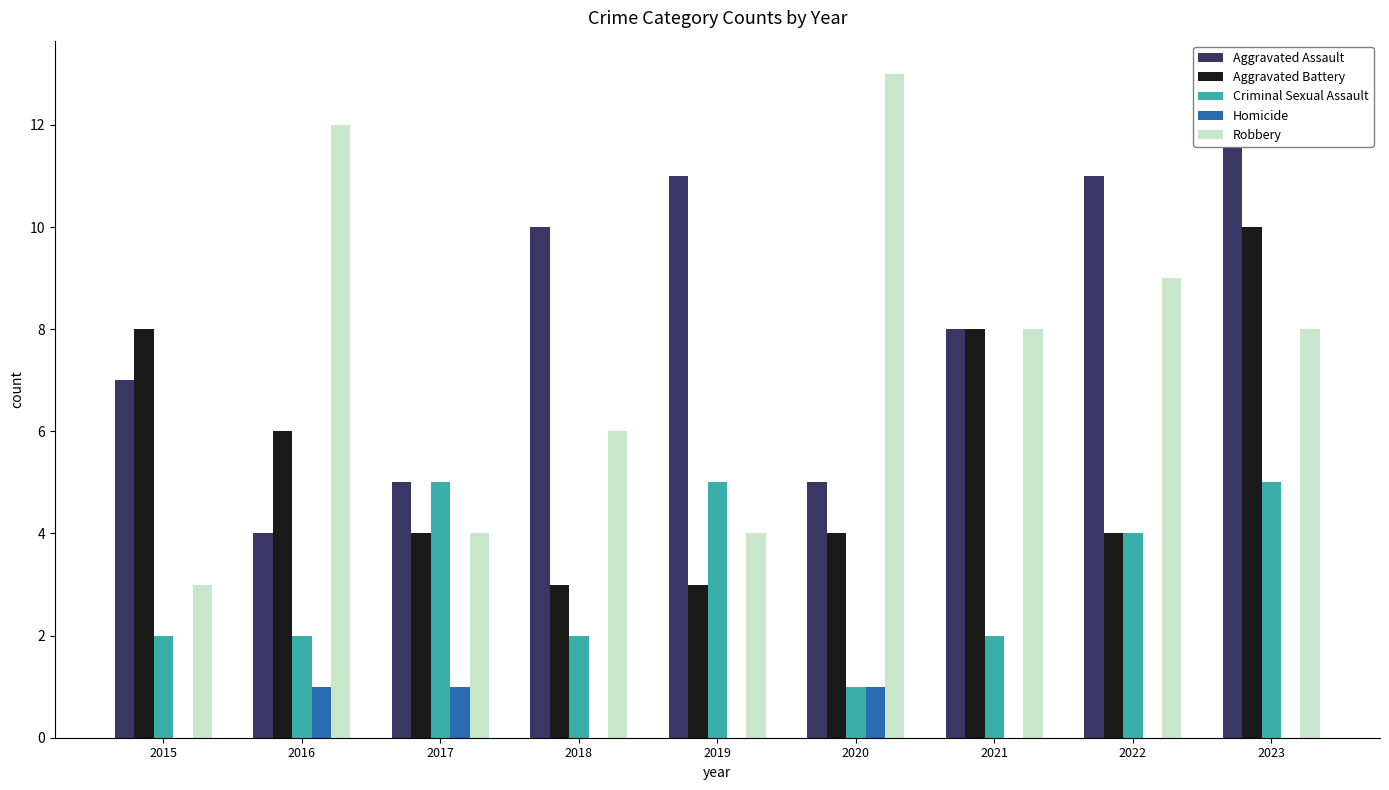

Reading left to right, list all the values displayed in this chart.

Aggravated Assault: 2015=7	2016=4	2017=5	2018=10	2019=11	2020=5	2021=8	2022=11	2023=12
Aggravated Battery: 2015=8	2016=6	2017=4	2018=3	2019=3	2020=4	2021=8	2022=4	2023=10
Criminal Sexual Assault: 2015=2	2016=2	2017=5	2018=2	2019=5	2020=1	2021=2	2022=4	2023=5
Homicide: 2015=0	2016=1	2017=1	2018=0	2019=0	2020=1	2021=0	2022=0	2023=0
Robbery: 2015=3	2016=12	2017=4	2018=6	2019=4	2020=13	2021=8	2022=9	2023=8